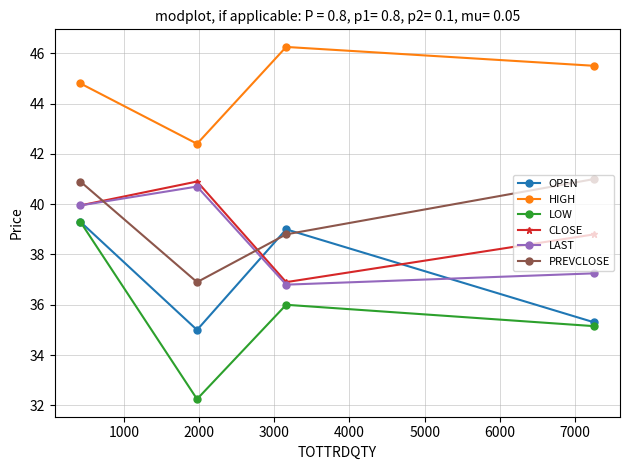

True or false: LOW has more than 0 points higher than both neighbors.

True